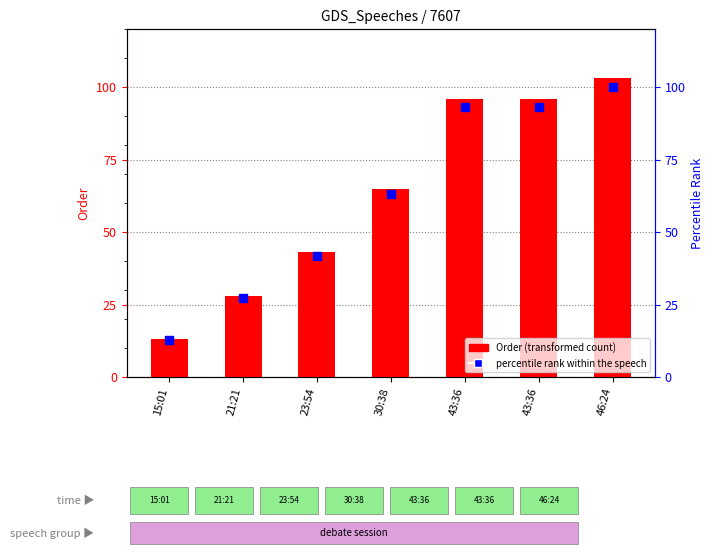

At how many categories does at least one series exceed 85?

3